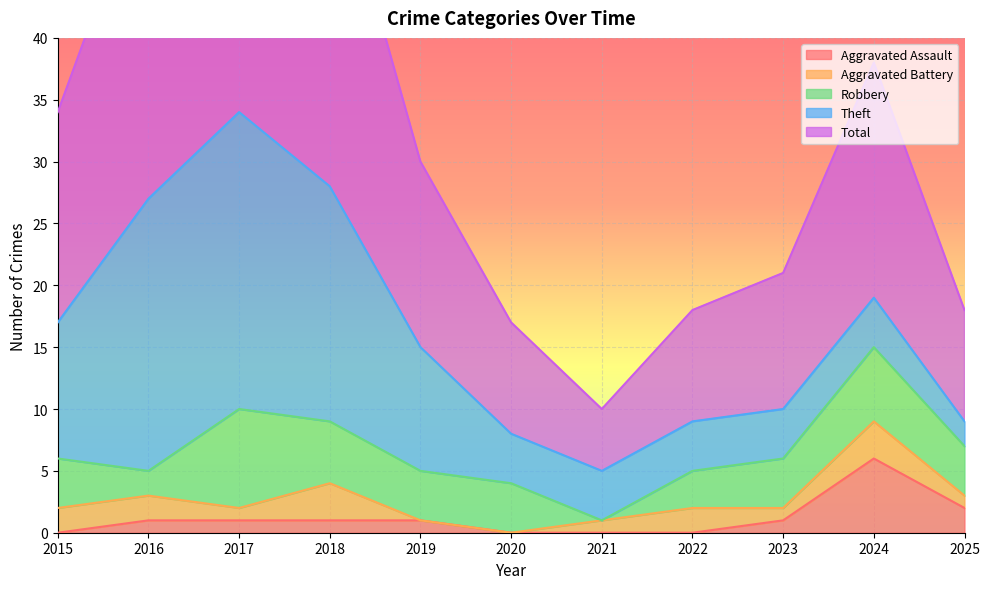

True or false: Theft has more than 0 interior local peaks.

True